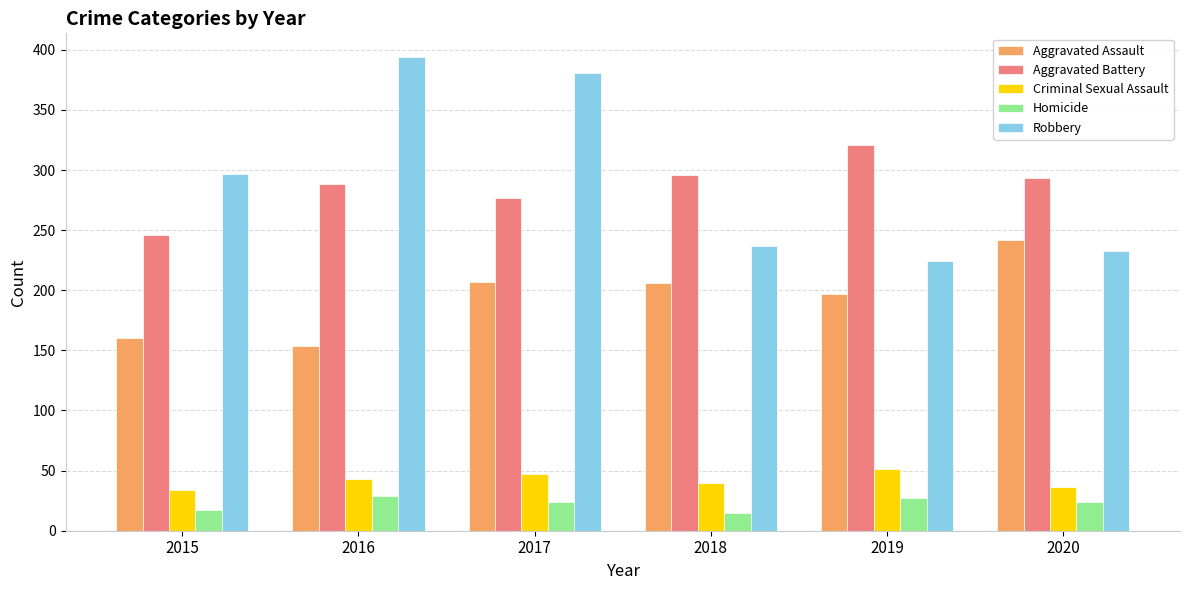

True or false: Criminal Sexual Assault has a value of 40 at 2018.

True